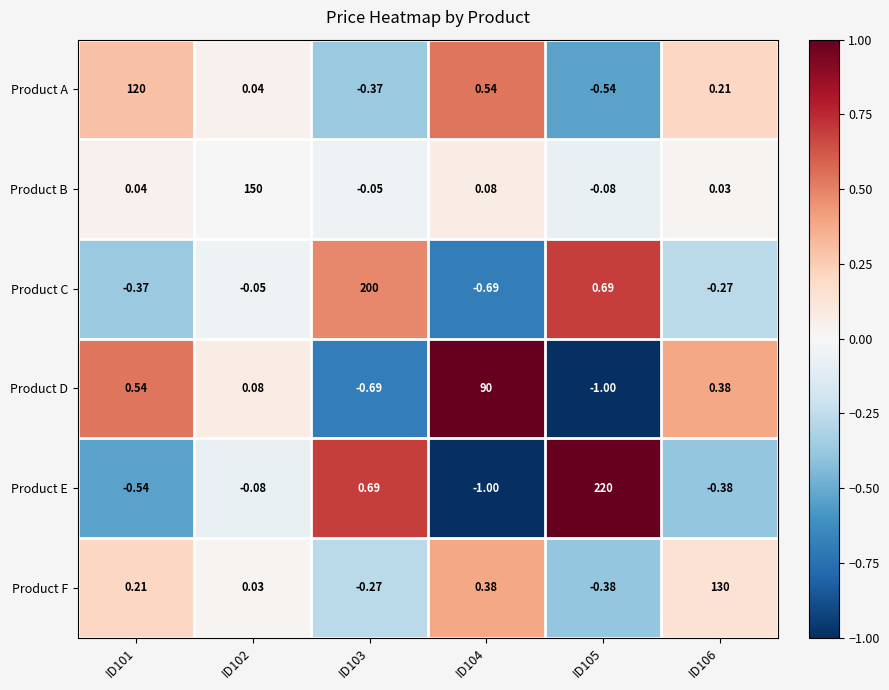

Which series changed the most between ID104 and ID105?

Product E